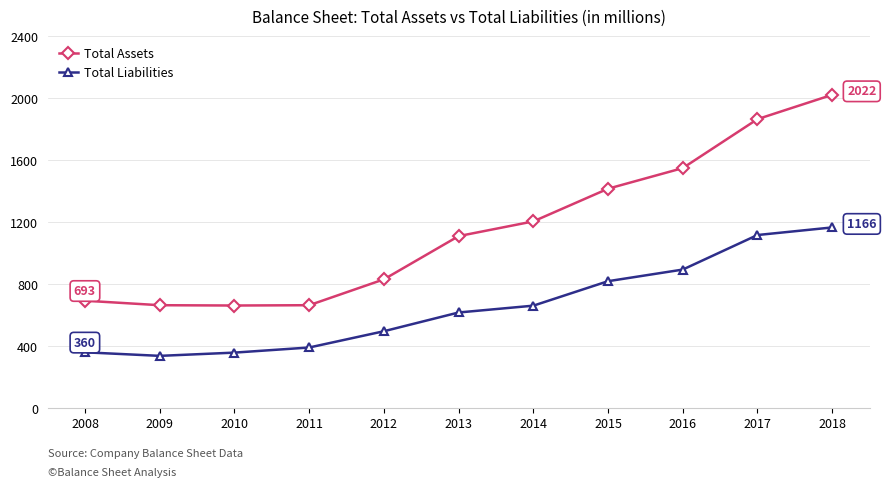

The value of Total Assets at 2016 is 2428. True or false?

False